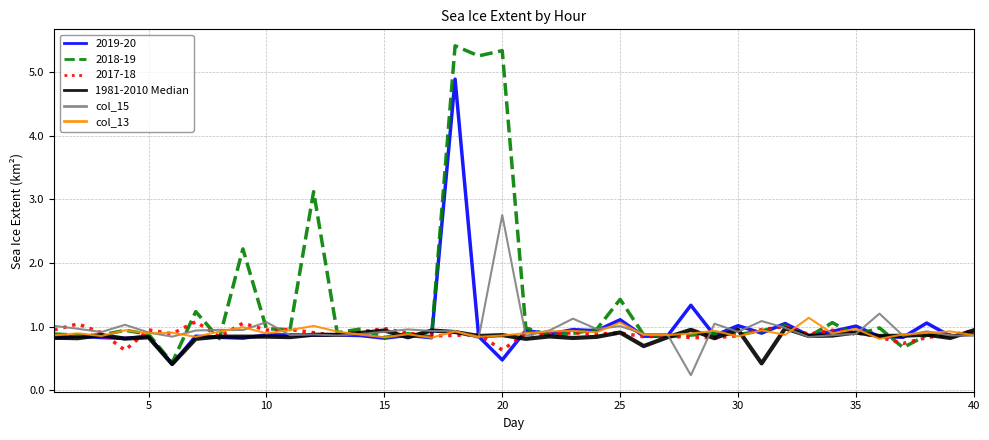

What is the maximum value shown in the chart?

5.4